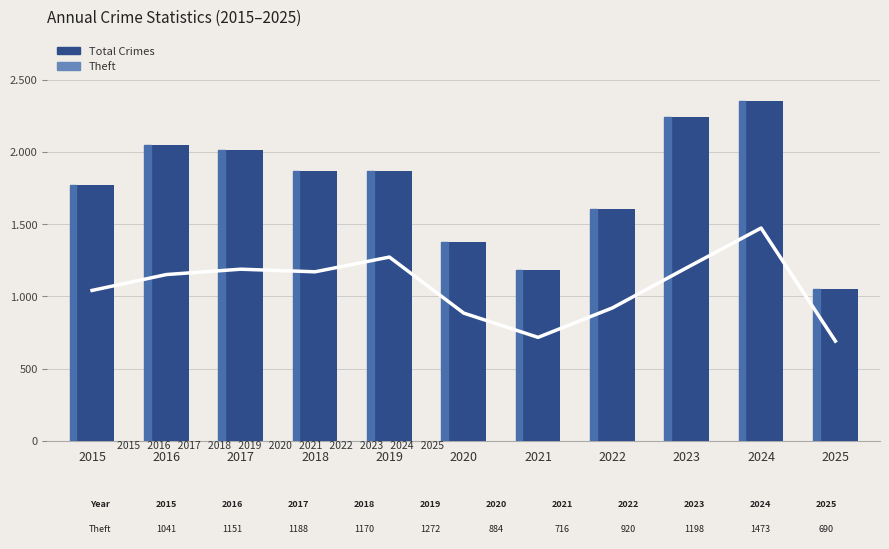

What is the value of the Total bar at the 1st from the left?

1768